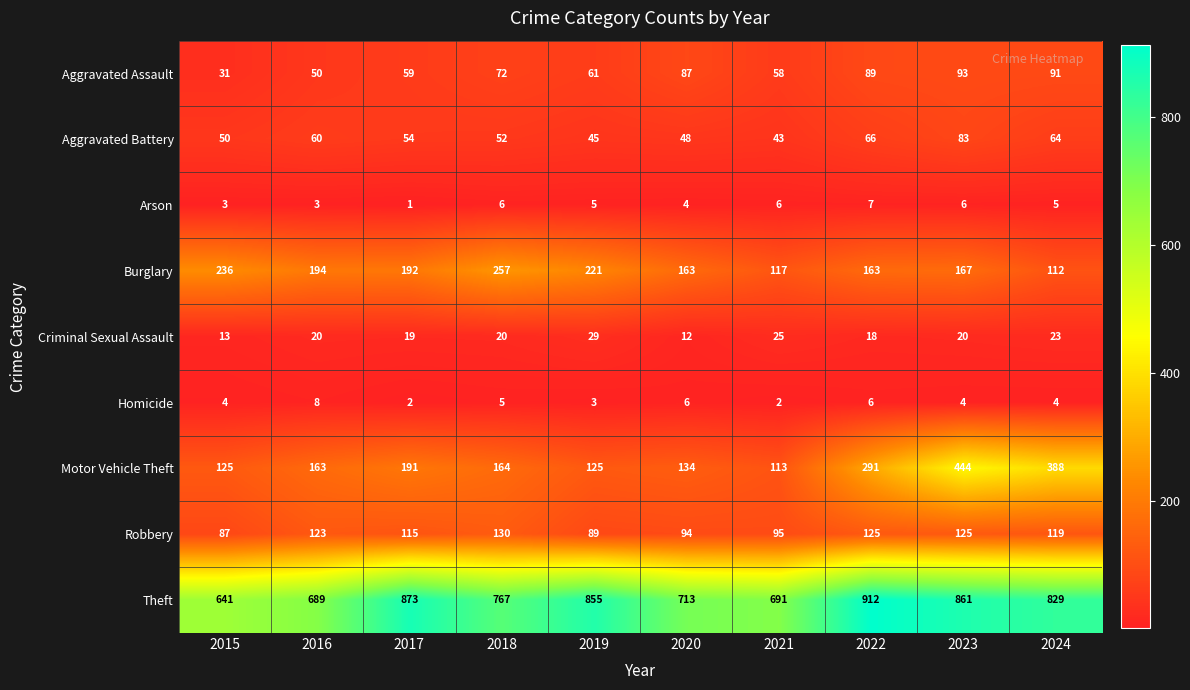

At which category is the sum across all series the highest?

2023